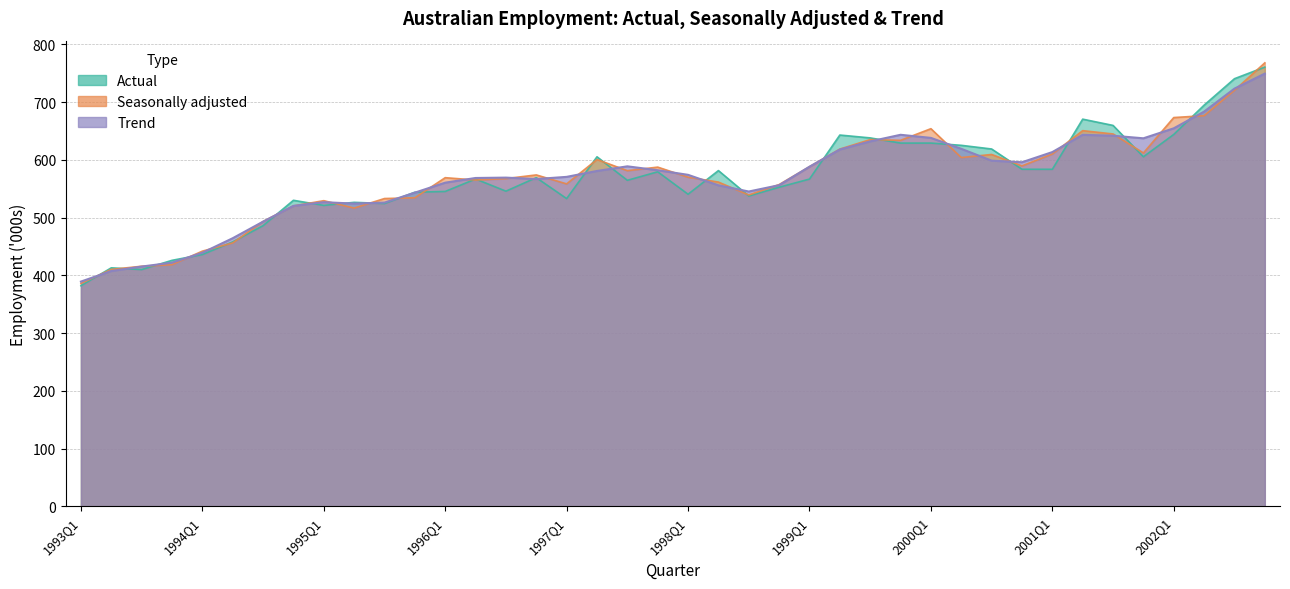

What position from the right is 1996Q3?

26